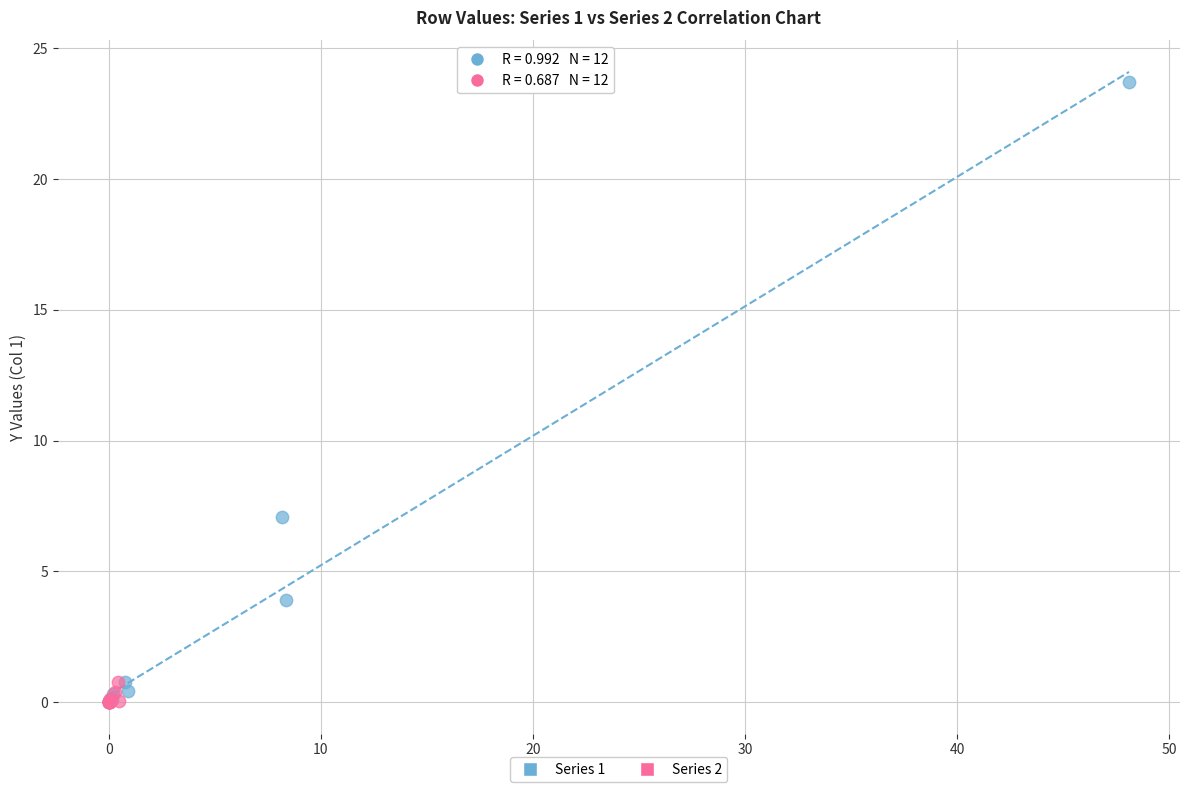

Which series has the largest Y range (max minus min)?

Series 1